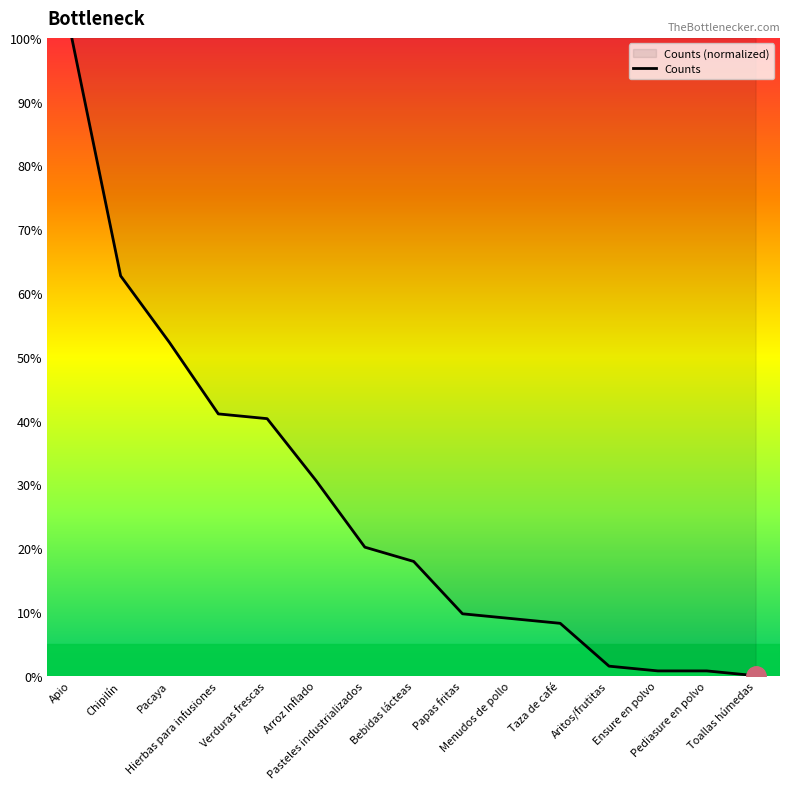

What is the label of the 2nd point from the left?

Chipilín